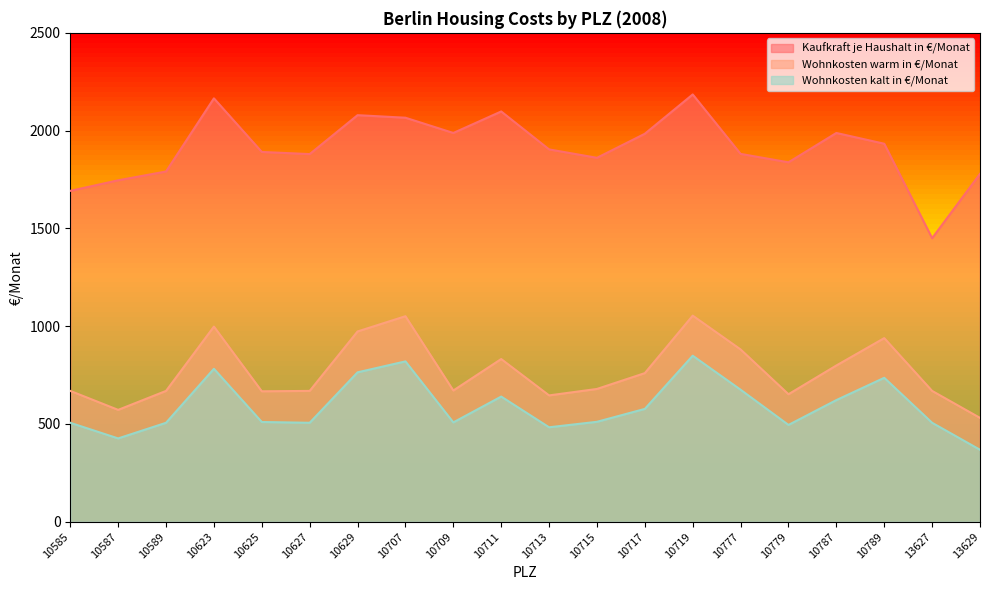

Which category has the lowest value in the Wohnkosten warm in €/Monat series?

13629